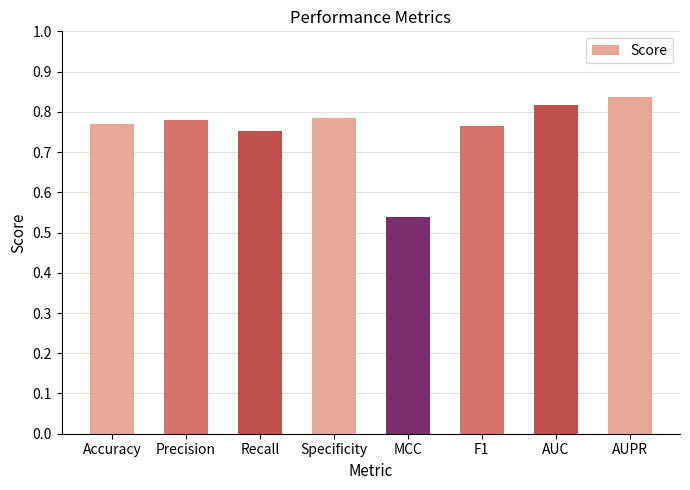

What is the change in value from MCC to AUC?

+0.3